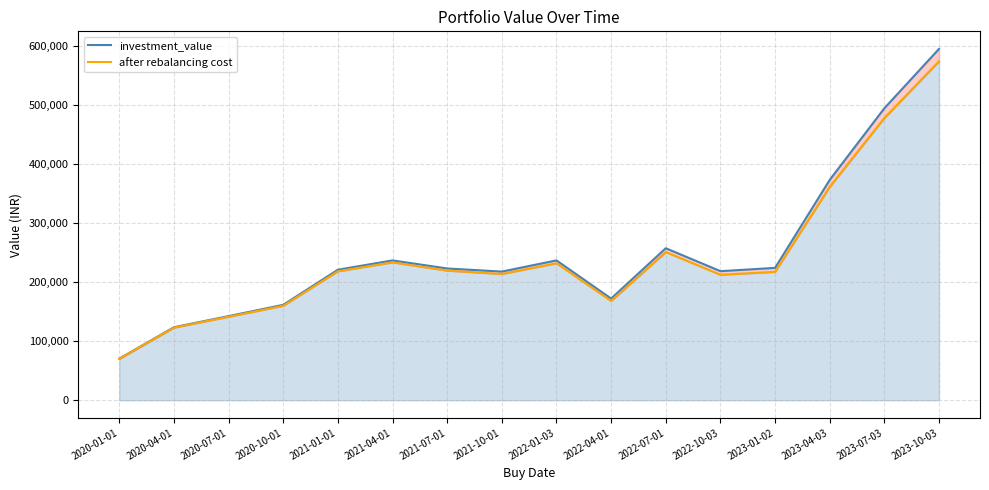

What position from the left is 2023-01-02?

13